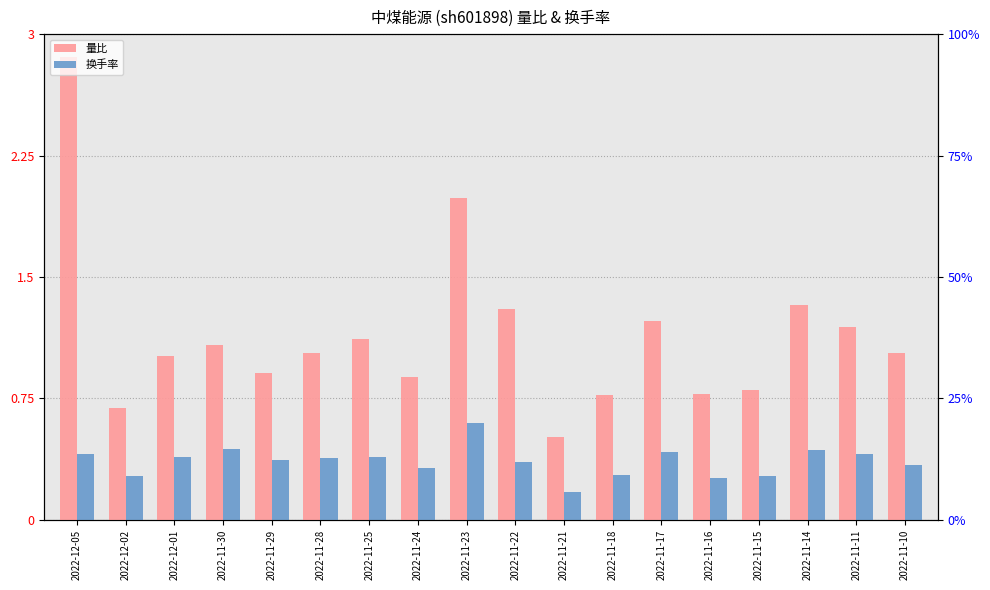

Count the number of categories in the chart.

18